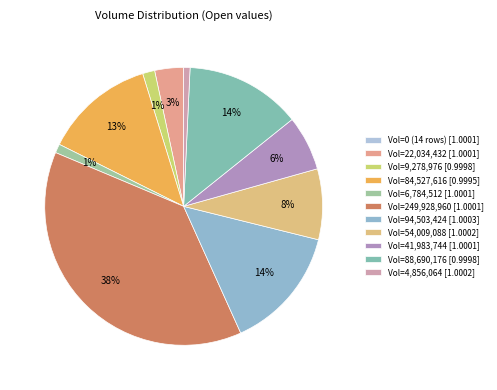

To the nearest percent, what is the average slice percentage?

9%